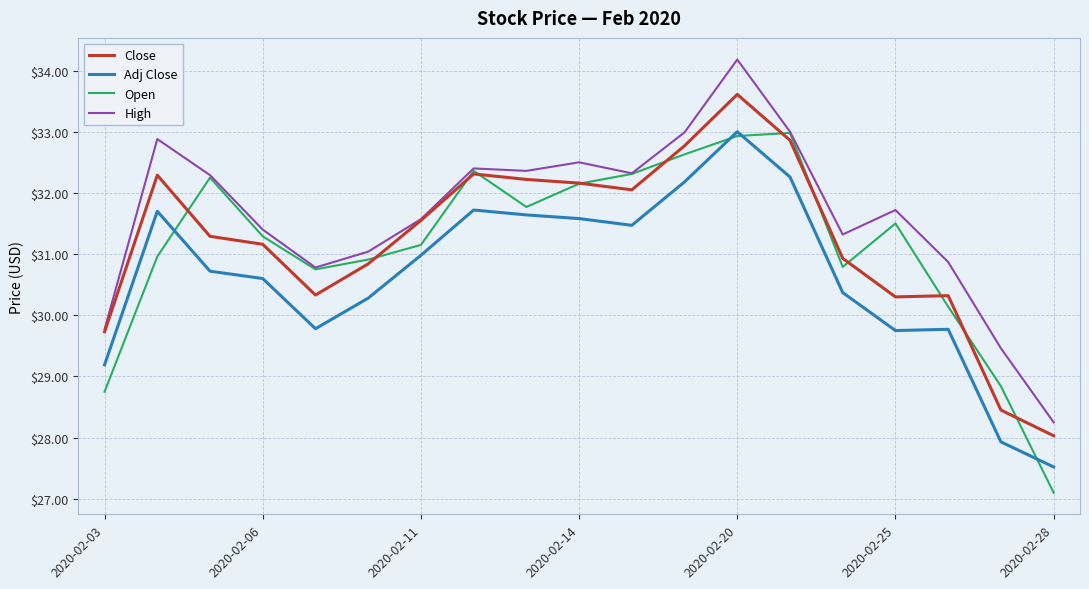

Which series has the largest total across all categories?

High